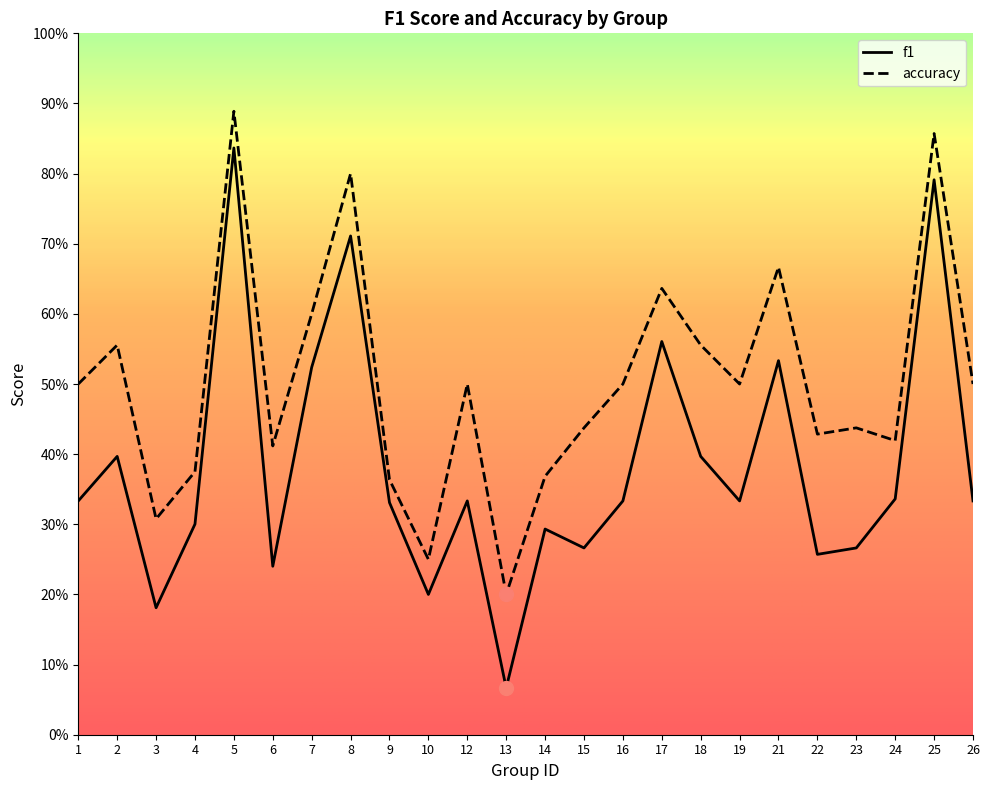

What is the difference between the maximum and minimum values in the accuracy series?

0.7